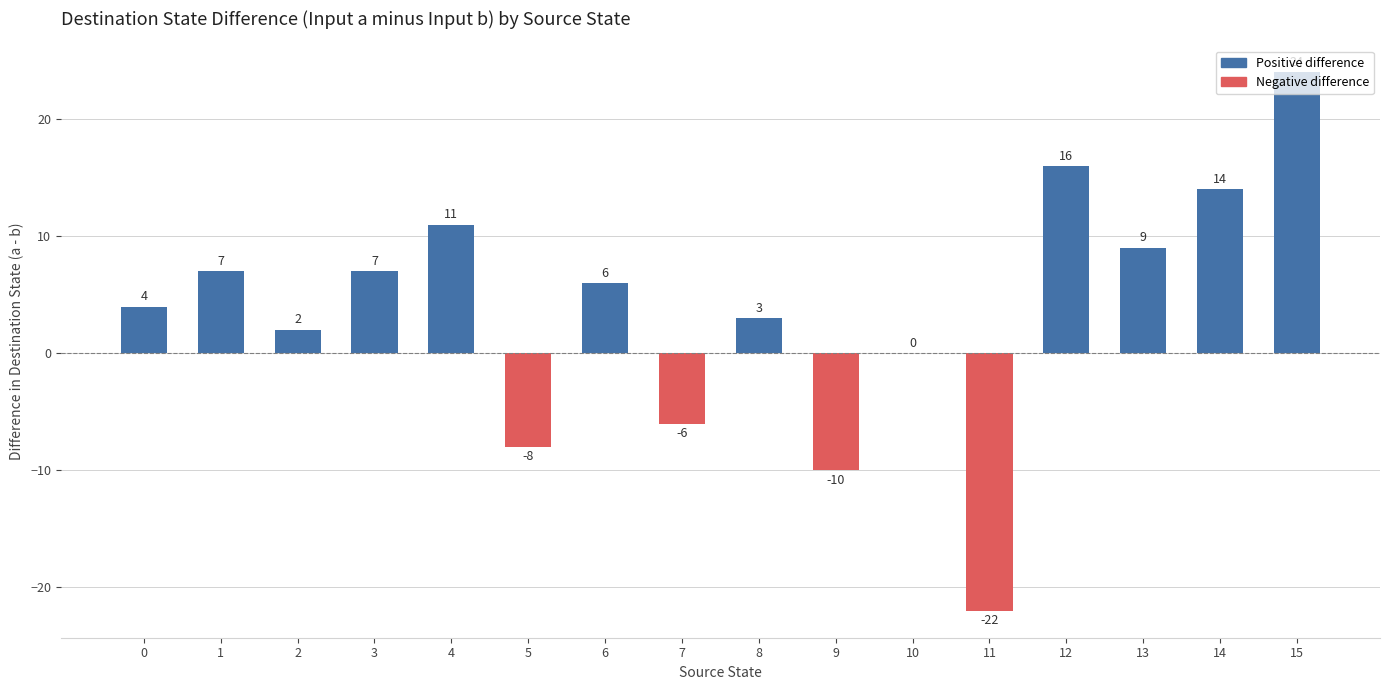

Does the chart contain stacked bars?

No